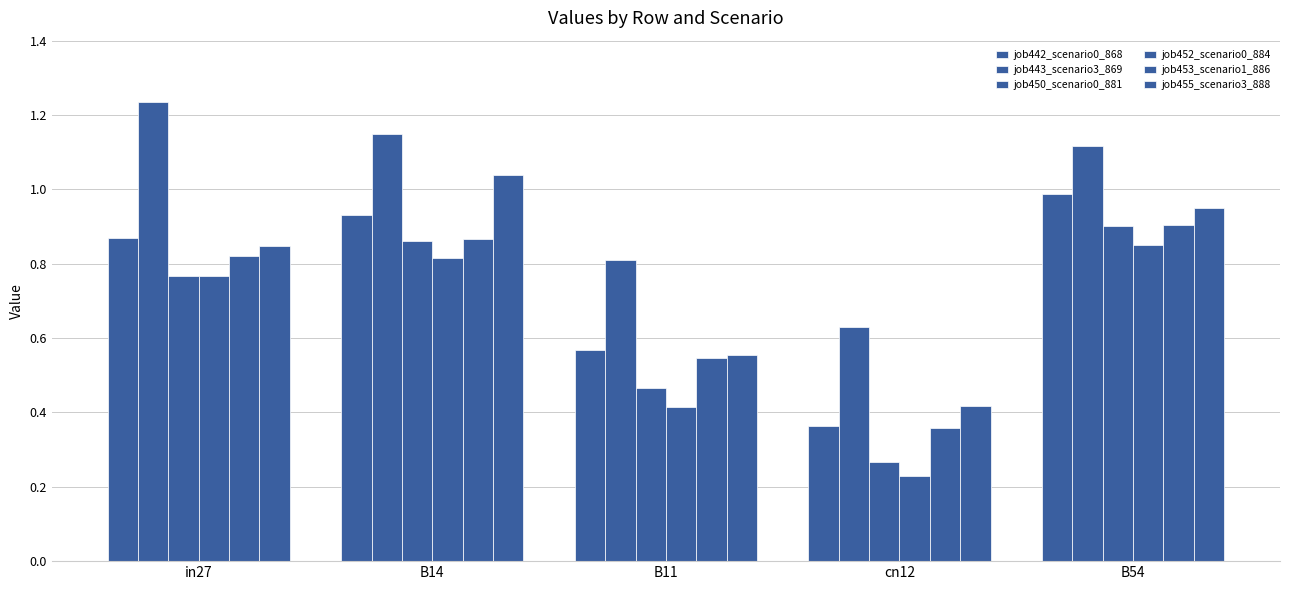

Between in27 and cn12, which is larger?

in27